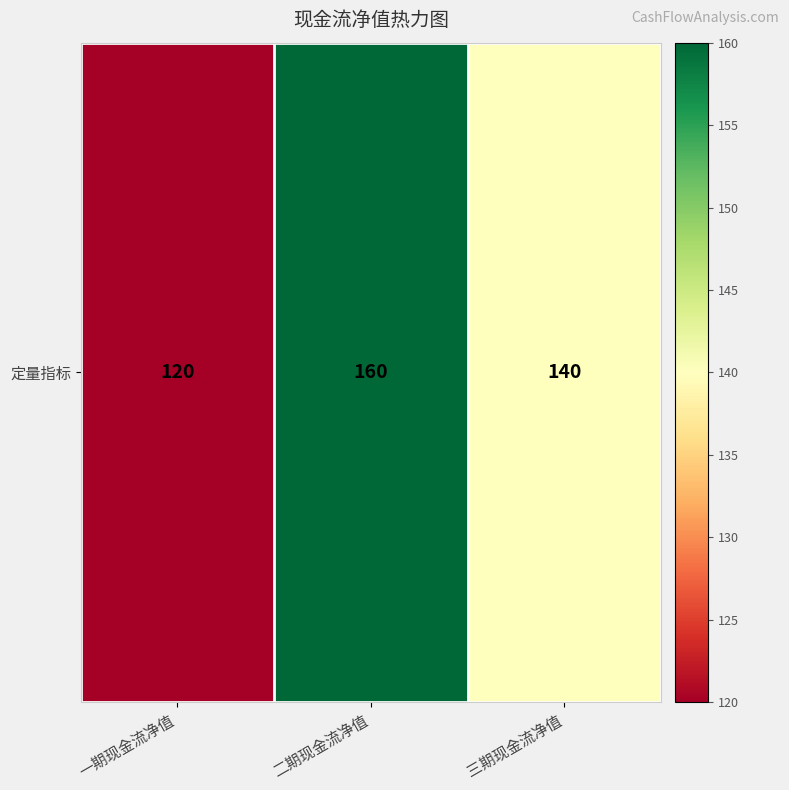

The value at 一期现金流净值 is 189. True or false?

False